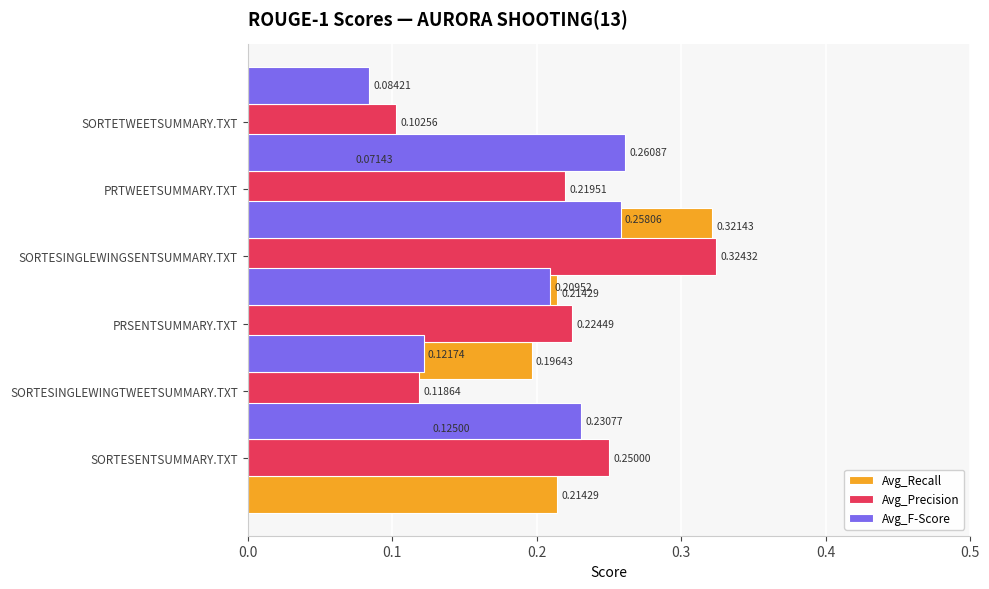

What is the value of the Avg_Precision bar at the 5th from the left?

0.2